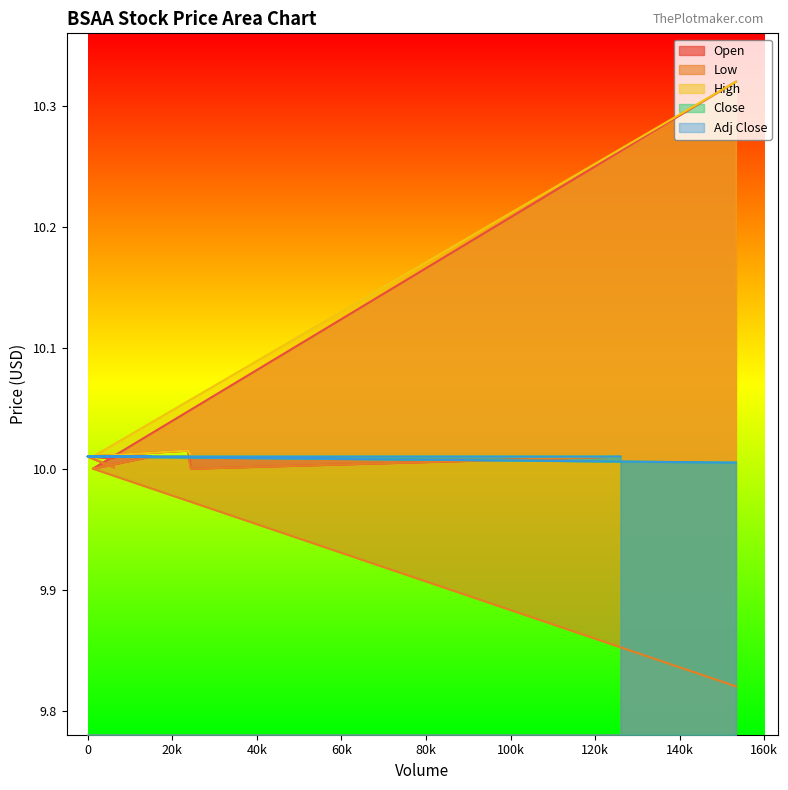

What is the difference between the maximum and second lowest values in the High series?

0.3